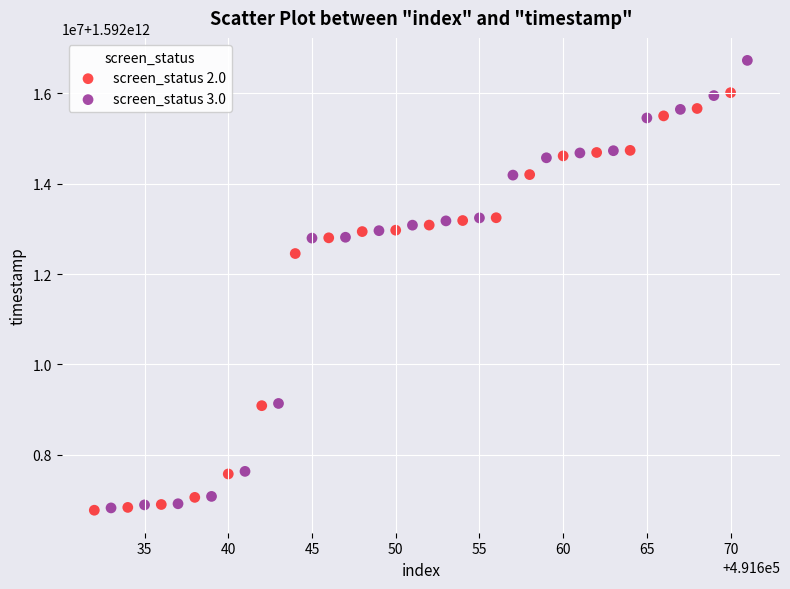

Which series has the largest Y range (max minus min)?

screen_status 3.0